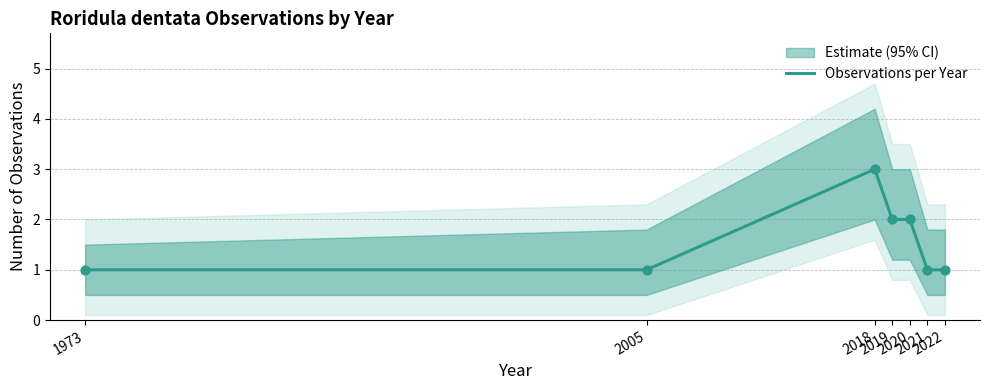

What is the change in value from 2019 to 2021?

-1